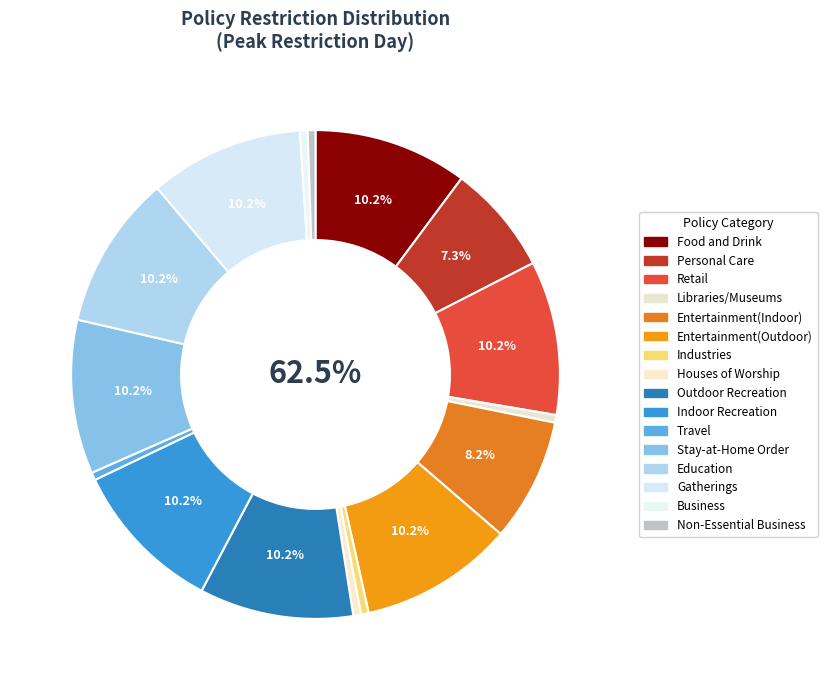

Does Food and Drink account for over 50% of the chart?

No